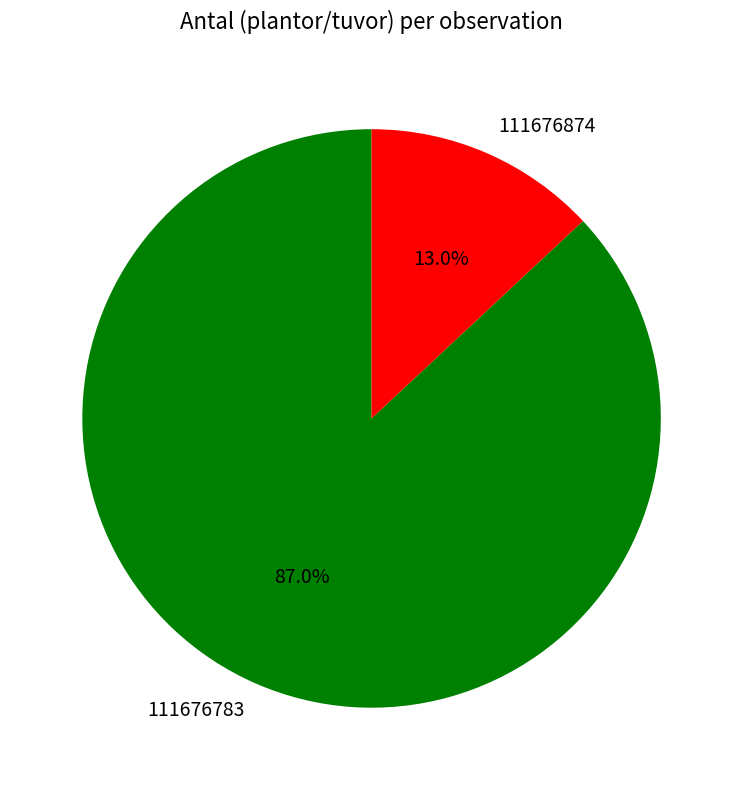

Approximately how many times larger is the value at 111676783 compared to 111676874?

6.7